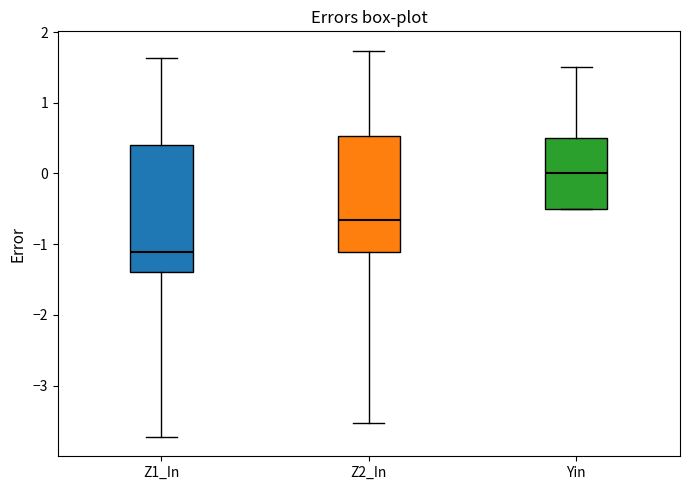

Reading left to right, transcribe this box plot: for each box, give where its median line is, the range the box spans, and where its two whiskers end, as read against the y-axis. The values are not printed on the chart, so give them approximately, as read against the axis.

Z1_In: median -1.1, box -1.4 to 0.4, whiskers -3.7 to 1.6
Z2_In: median -0.7, box -1.1 to 0.5, whiskers -3.5 to 1.7
Yin: median 0.0, box -0.5 to 0.5, whiskers -0.5 to 1.5